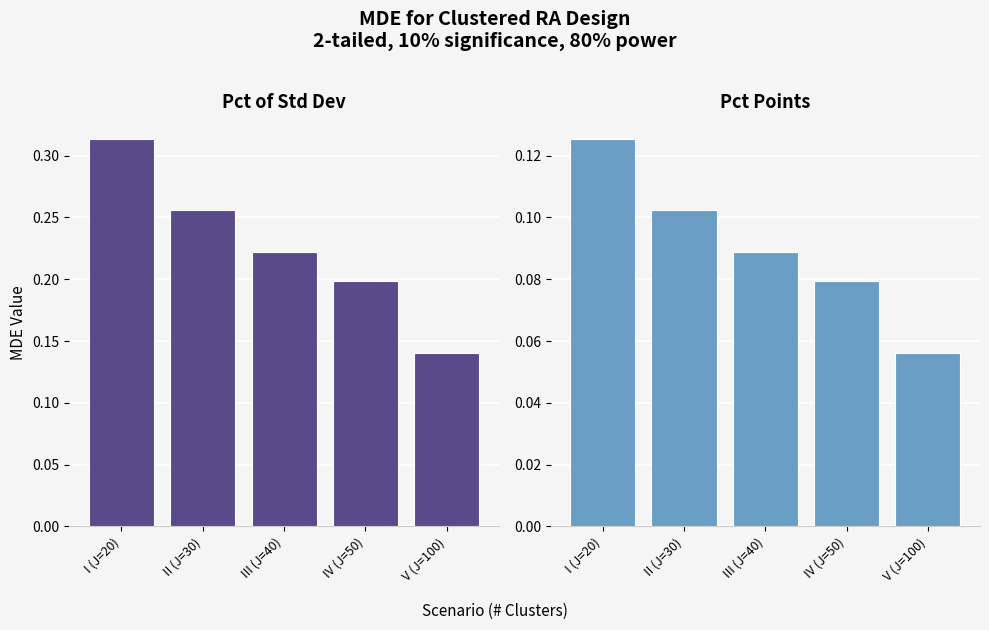

What is the spread (max minus min) of values at I (J=20)?

0.2